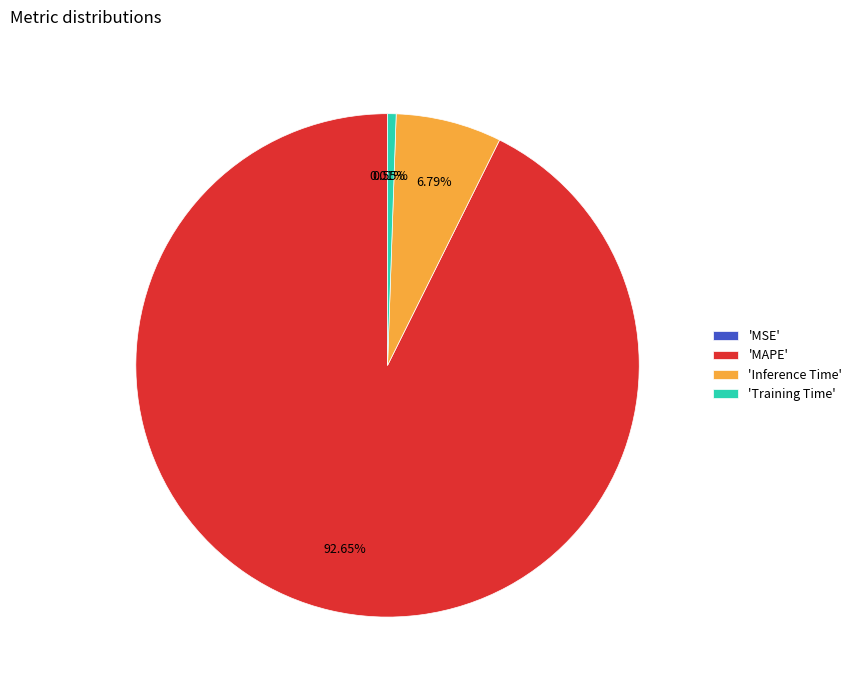

Which category has the biggest portion of the pie?

'MAPE'